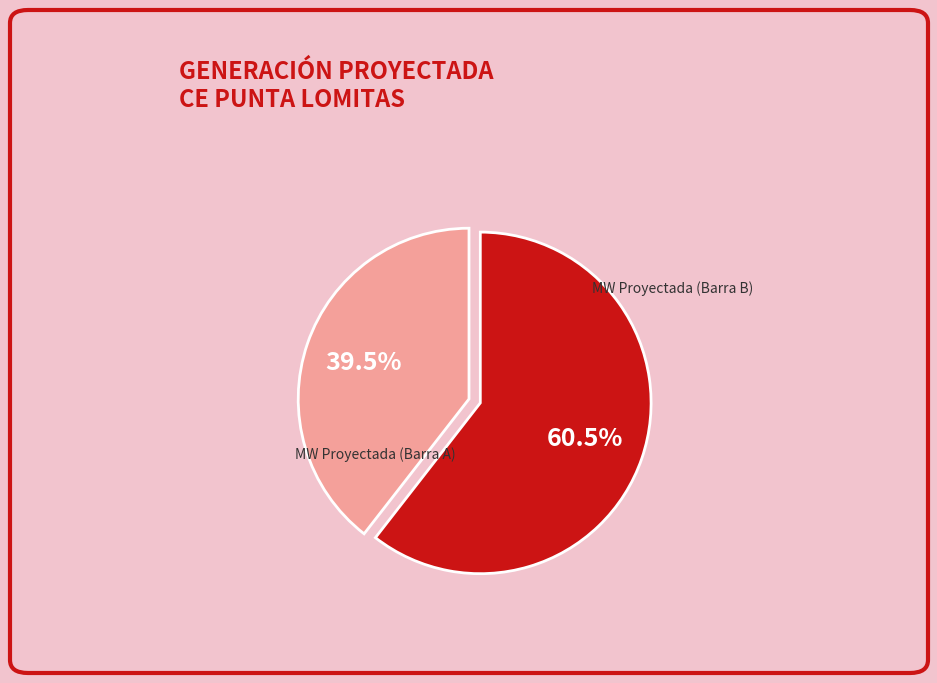

Is there any slice that represents more than half of the pie?

Yes